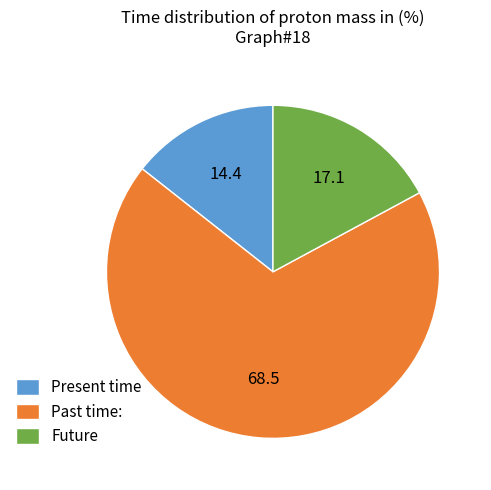

Rank the categories by value from lowest to highest.

Present time, Future, Past time: